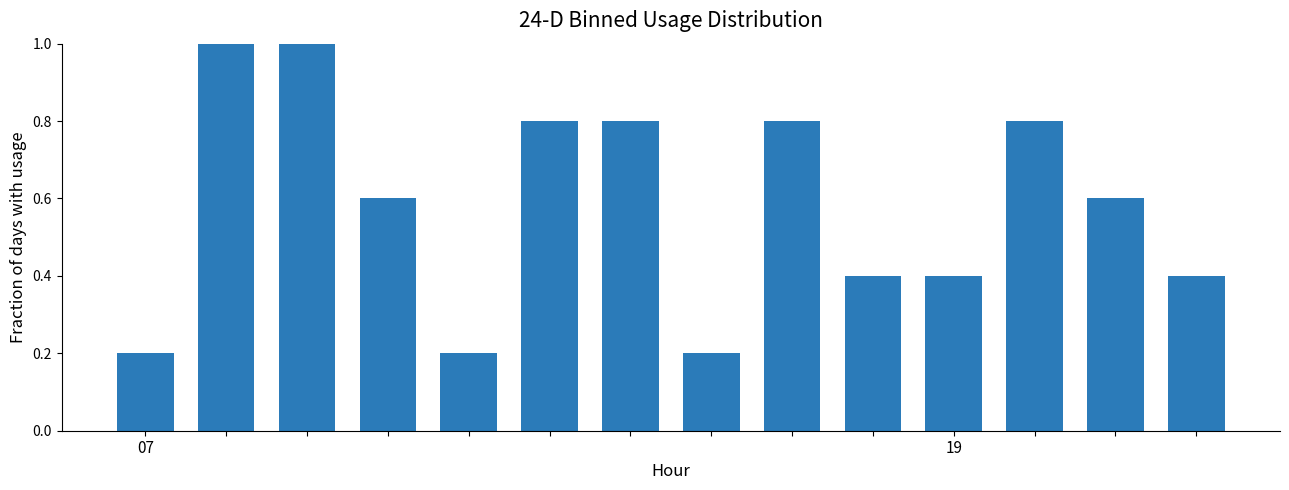

What is the average value?

0.6